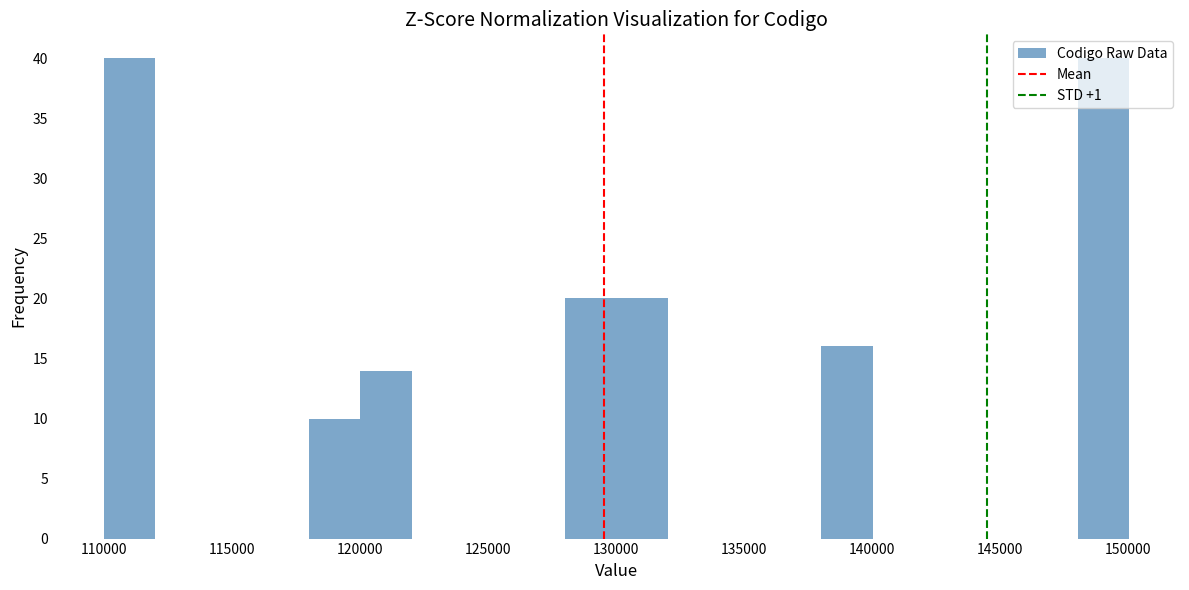

Reading left to right, transcribe this chart: for each bar, give the range it covers on the x-axis and its height. Neither the bar edges nor the heights are printed on the chart, so give them approximately, as read against the axes.

110000 to 112000: 40
112000 to 114000: 0
114000 to 116000: 0
116000 to 118000: 0
118000 to 120000: 10
120000 to 122000: 14
122000 to 124000: 0
124000 to 126000: 0
126000 to 128000: 0
128000 to 130000: 20
130000 to 132000: 20
132000 to 134000: 0
134000 to 136000: 0
136000 to 138000: 0
138000 to 140000: 16
140000 to 142000: 0
142000 to 144000: 0
144000 to 146000: 0
146000 to 148000: 0
148000 to 150000: 40